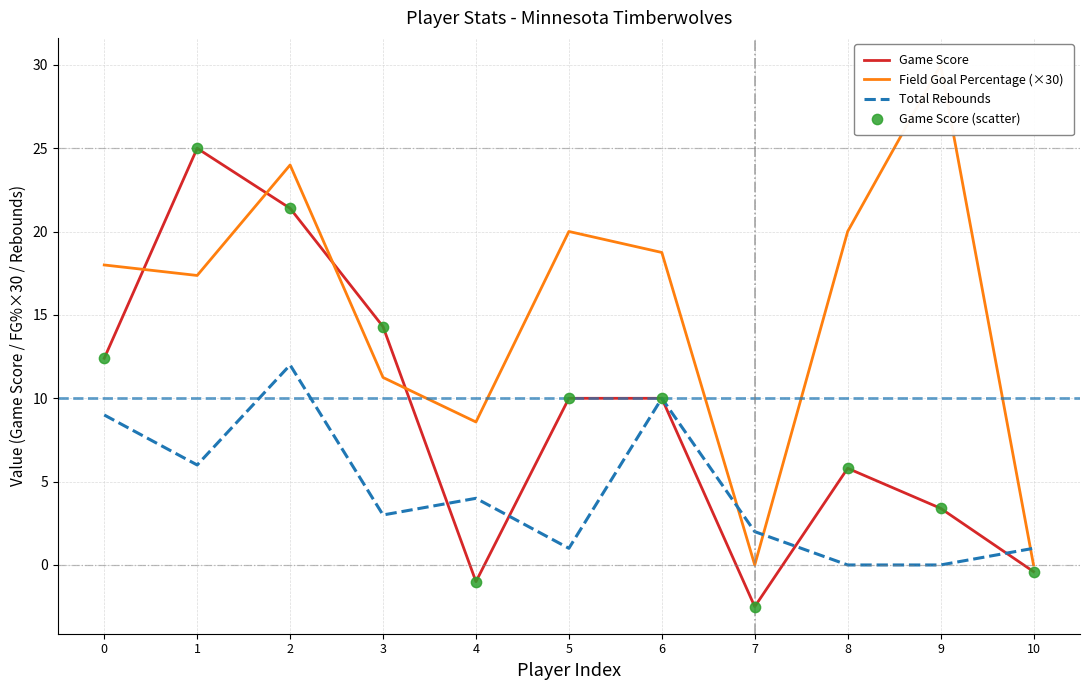

Which series has the largest total across all categories?

Field Goal Percentage (×30)